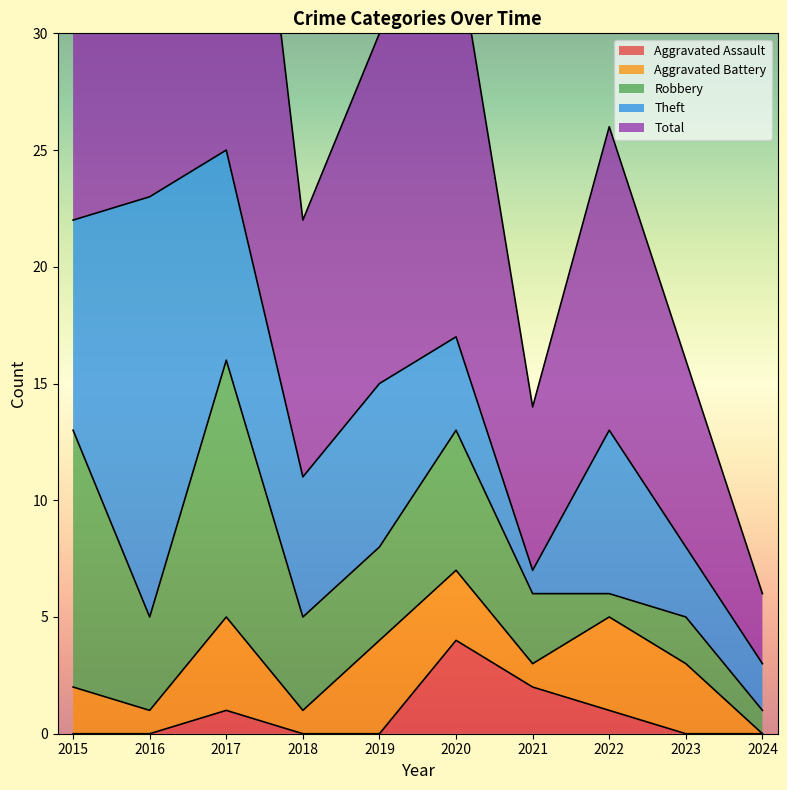

At how many categories does at least one series exceed 16?

4